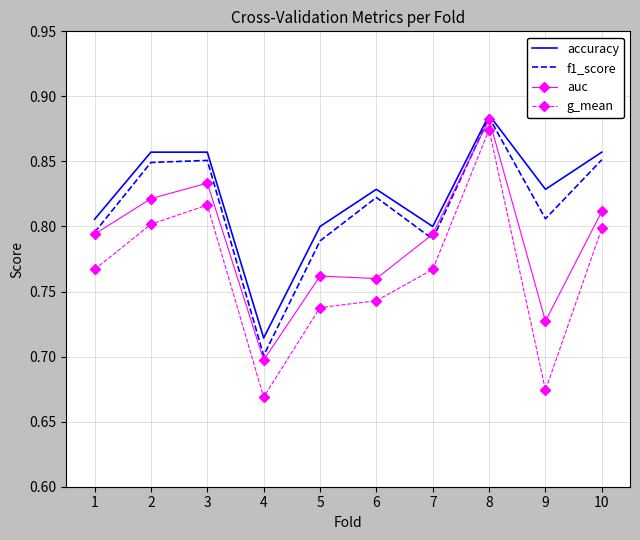

Where is auc nearest to the value 0?

4